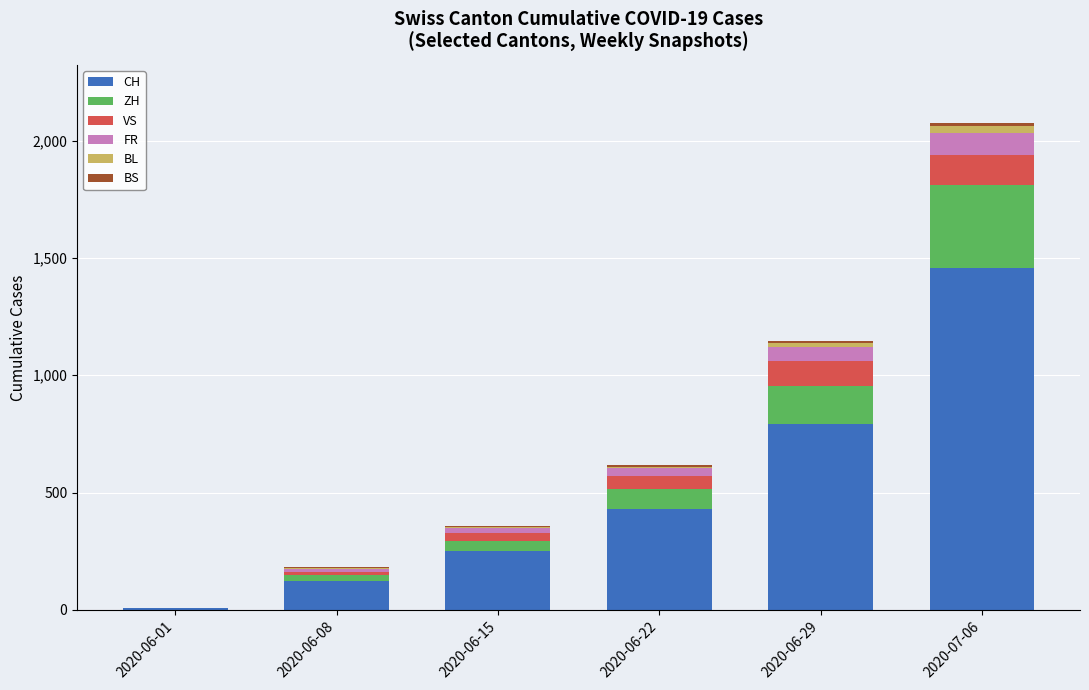

At which category is the sum across all series the highest?

2020-07-06